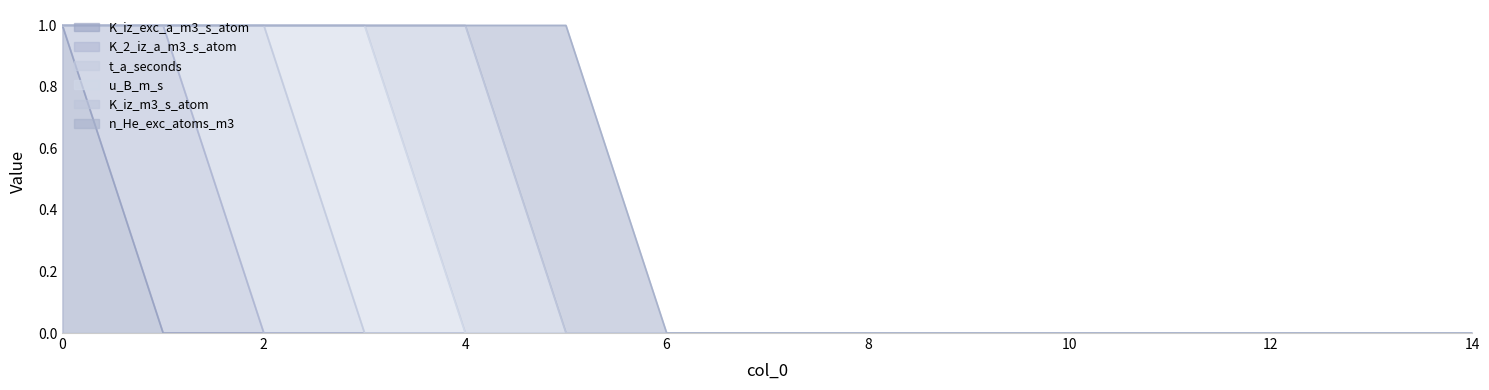

The K_2_iz_a_m3_s_atom series shows 1 at 1. True or false?

True